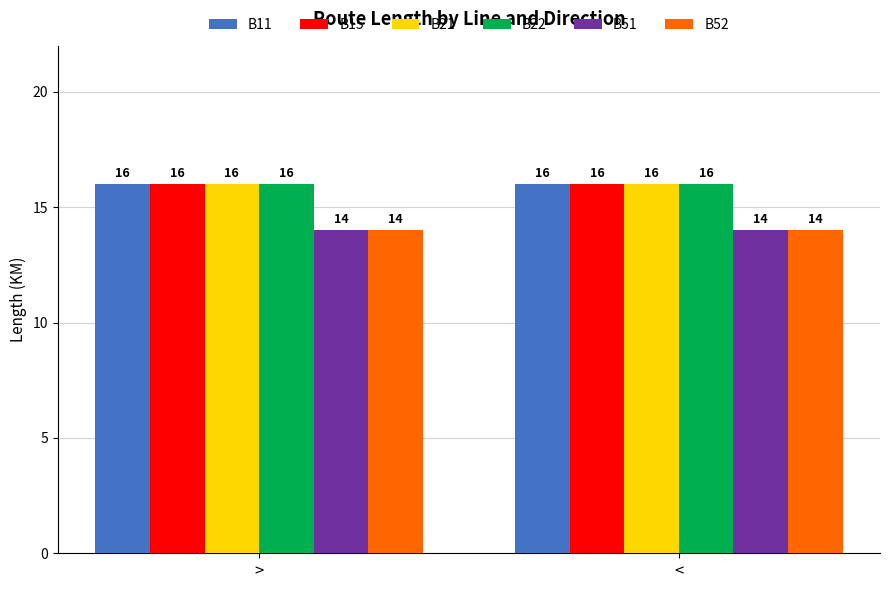

Does the chart contain stacked bars?

No